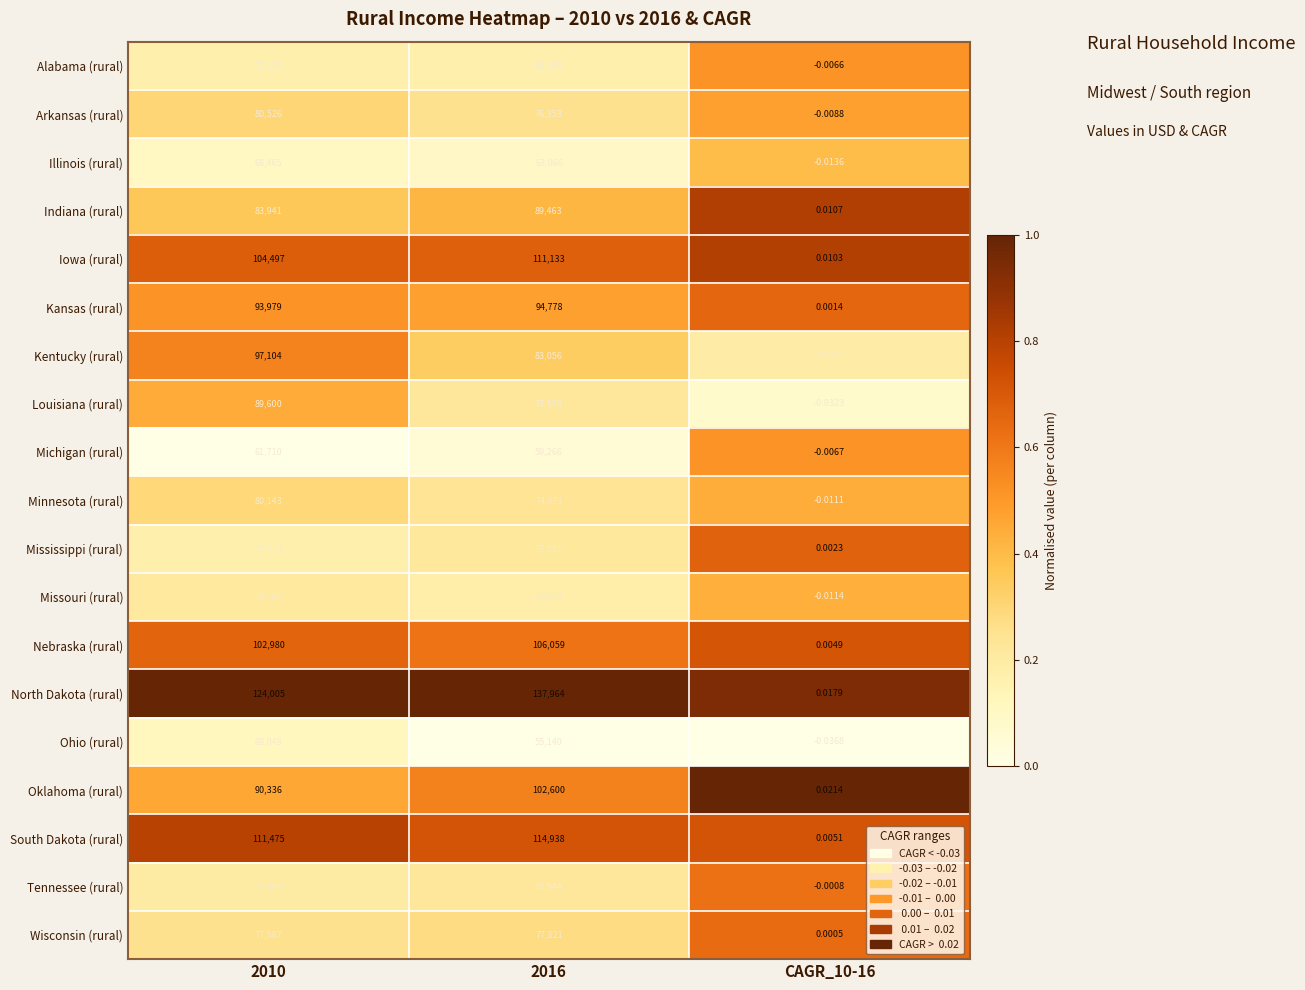

At how many categories does at least one series exceed 0?

3